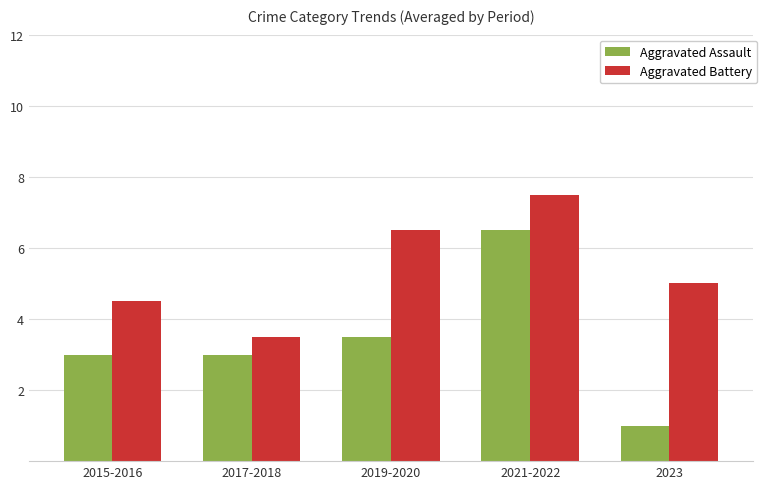

How many distinct data groups are displayed?

2